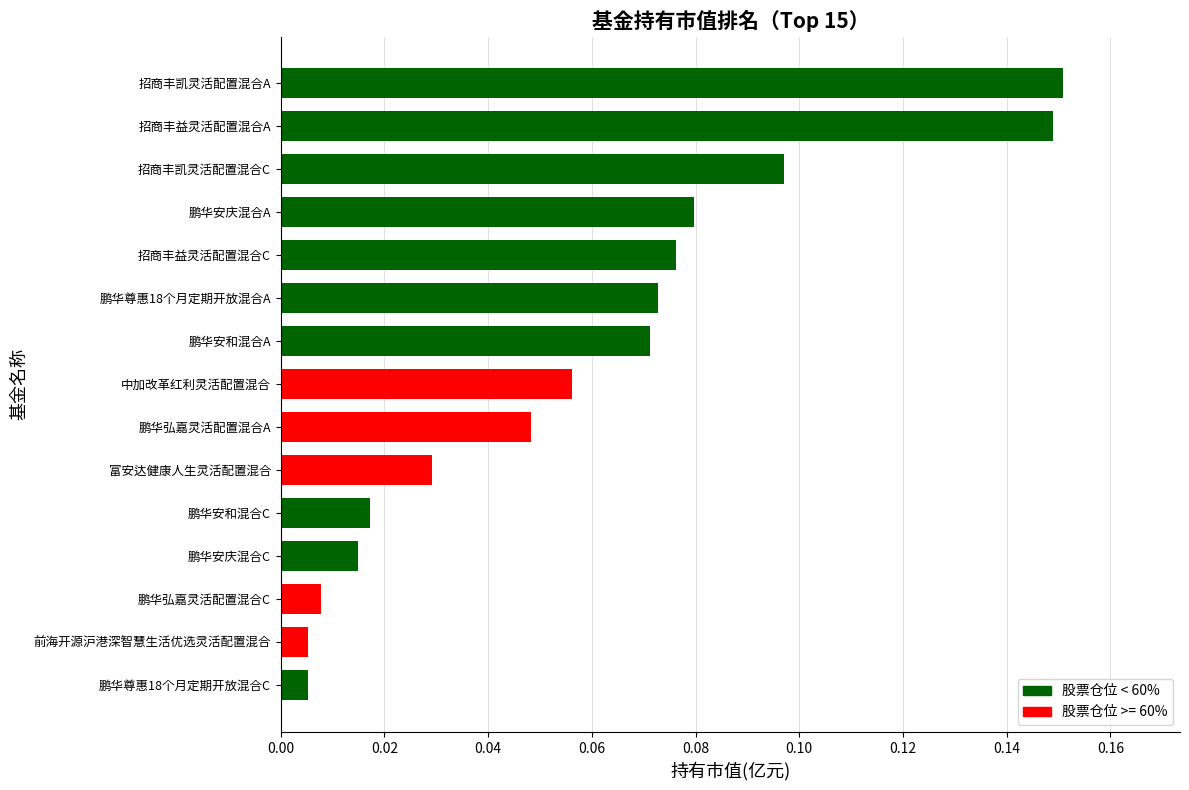

What is the sum of all values?

0.9